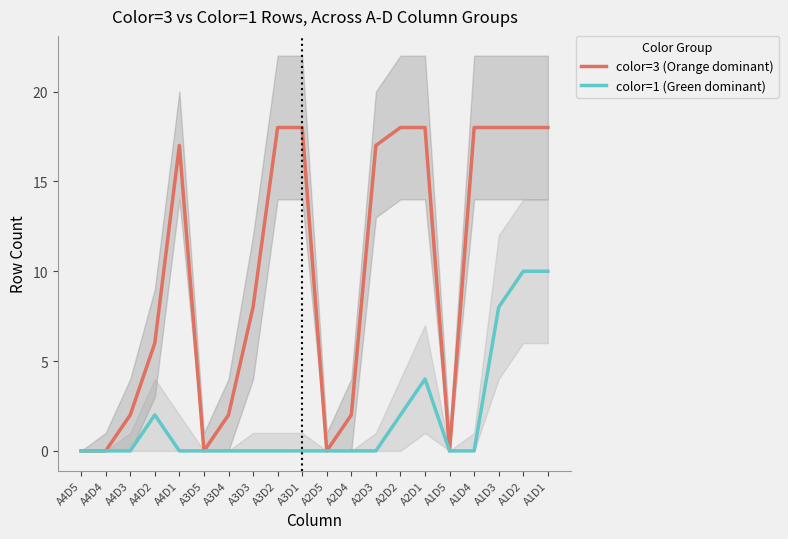

Which series has the largest total across all categories?

color=3 (Orange dominant)